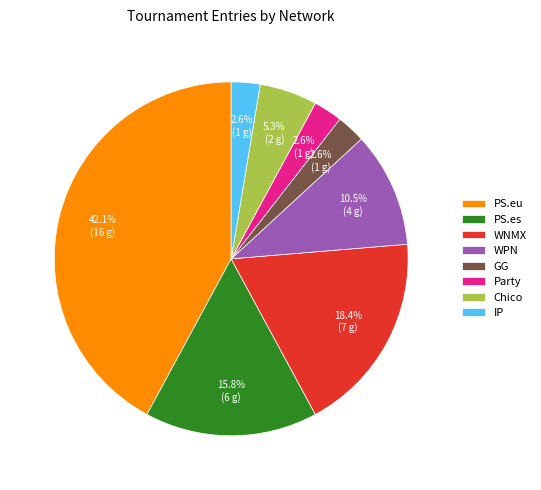

Does IP account for over 50% of the chart?

No